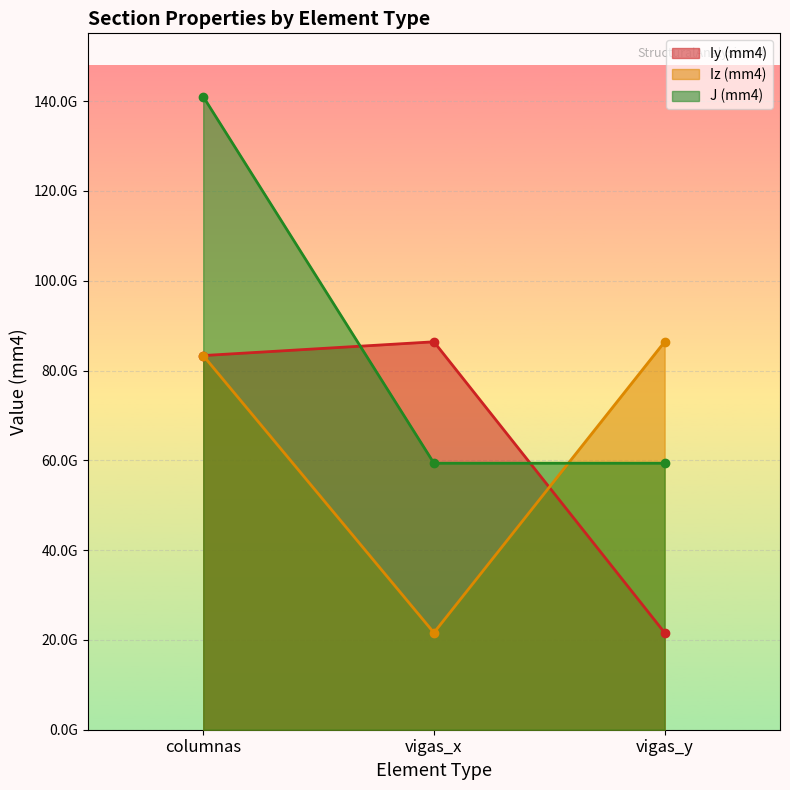

Reading left to right, what are all the values shown in this chart?

Iy (mm4): 83333333333.3	86400000000.0	21600000000.0
Iz (mm4): 83333333333.3	21600000000.0	86400000000.0
J (mm4): 141000000000.0	59356800000.0	59356800000.0